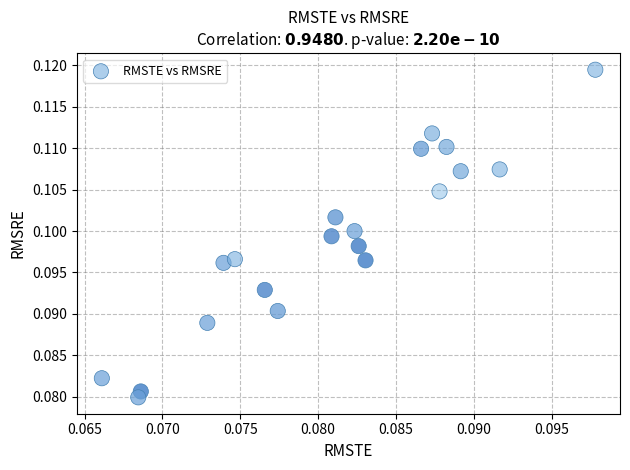

How many points are shown in the scatter plot?

20